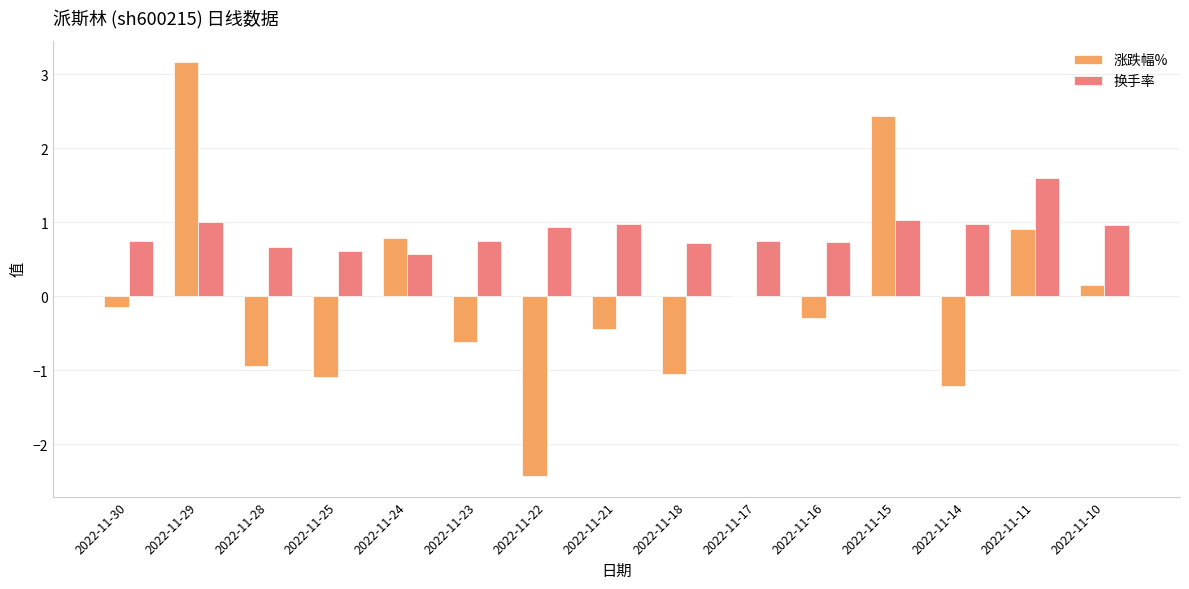

What is the sum of the 涨跌幅% values at 2022-11-10 and 2022-11-21?

-0.3